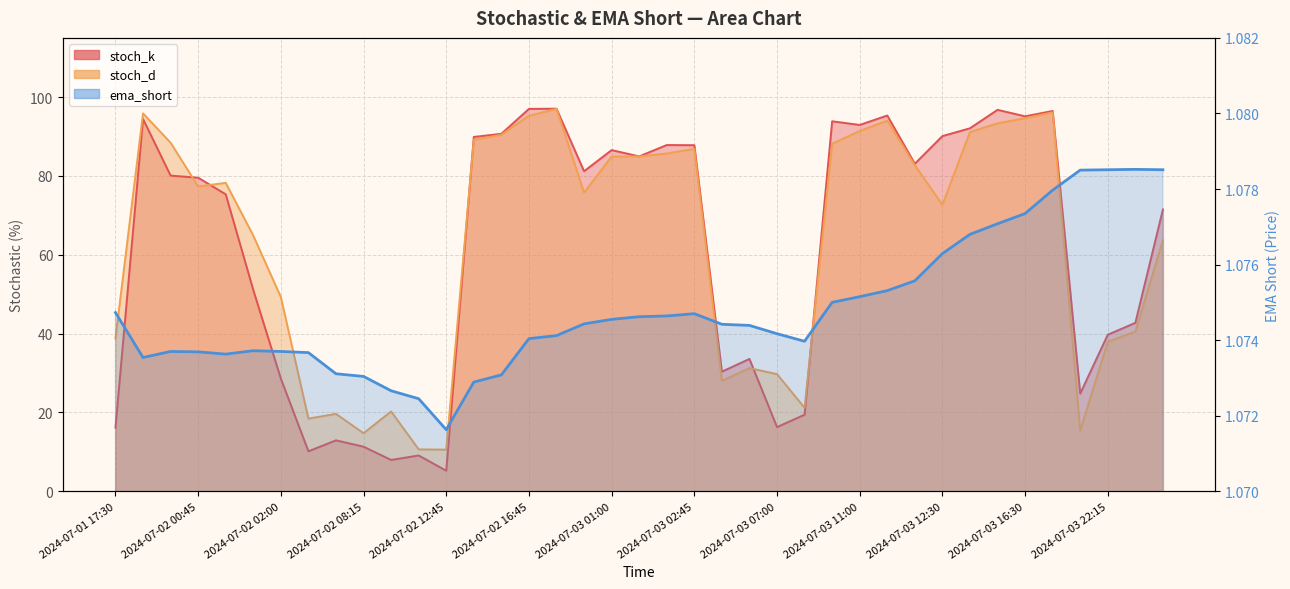

How many values in the stoch_k series exceed 80?

20